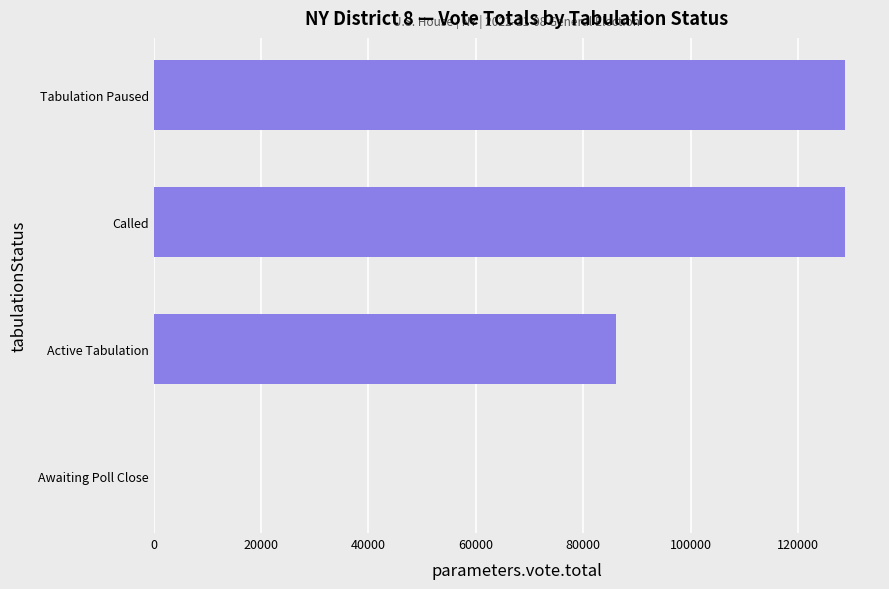

What is the approximate value at Active Tabulation?

86019